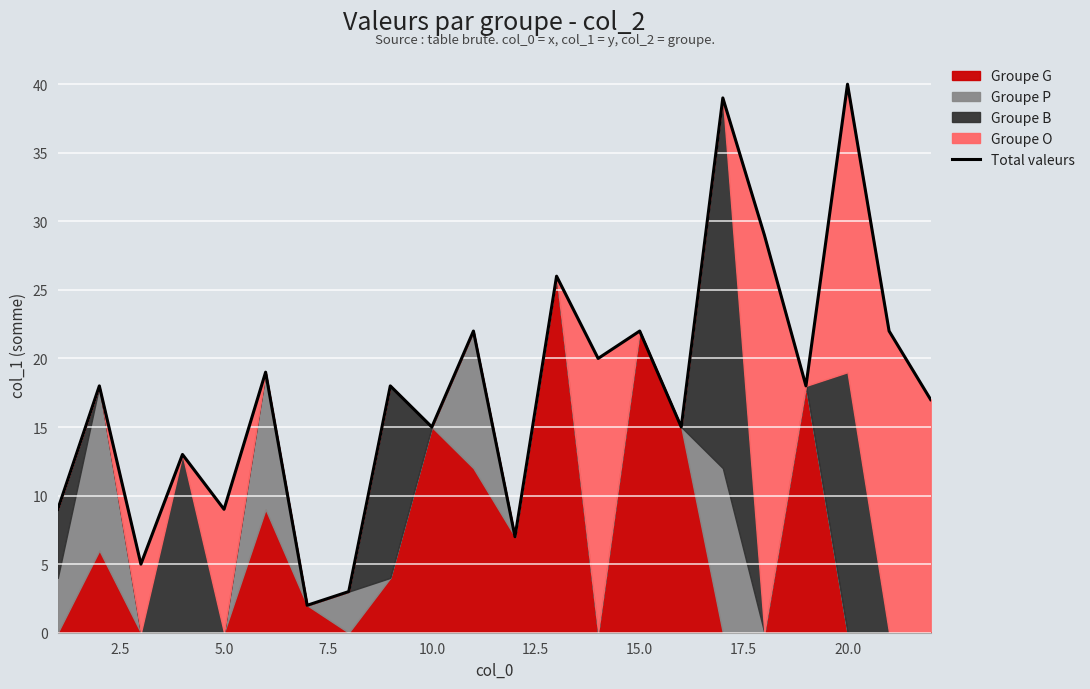

How many data points does each series have?

22